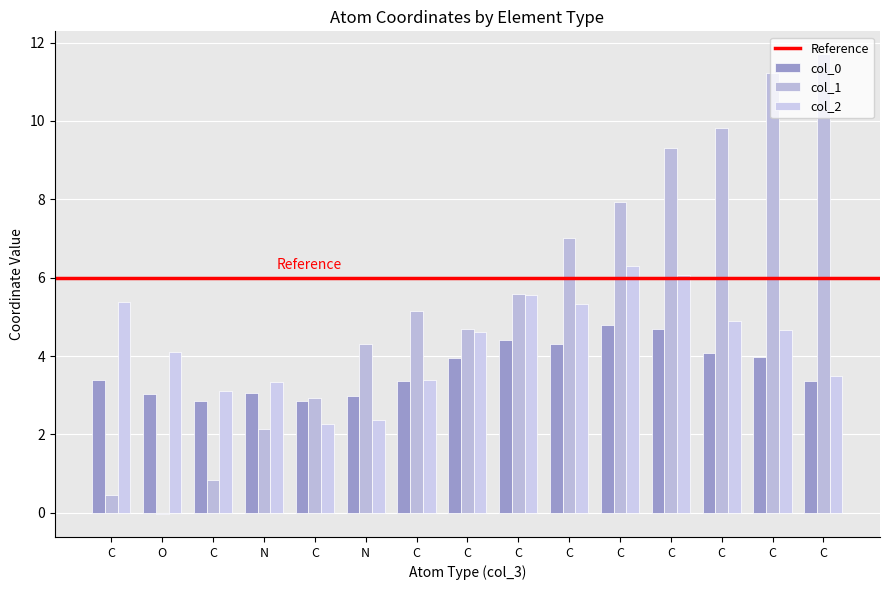

How many data points in col_2 are above 4?

9